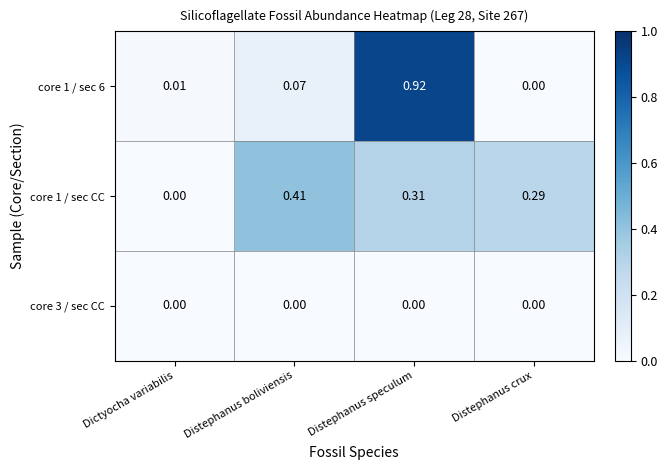

Where is core 1 / sec CC nearest to the value 0?

Dictyocha variabilis